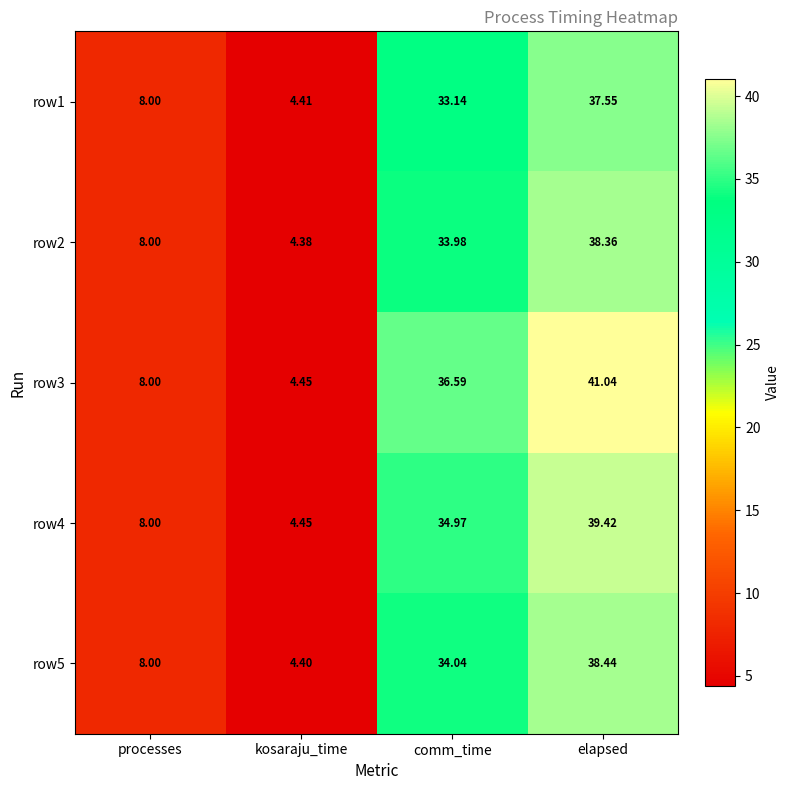

At which label does row5 first exceed 34?

comm_time